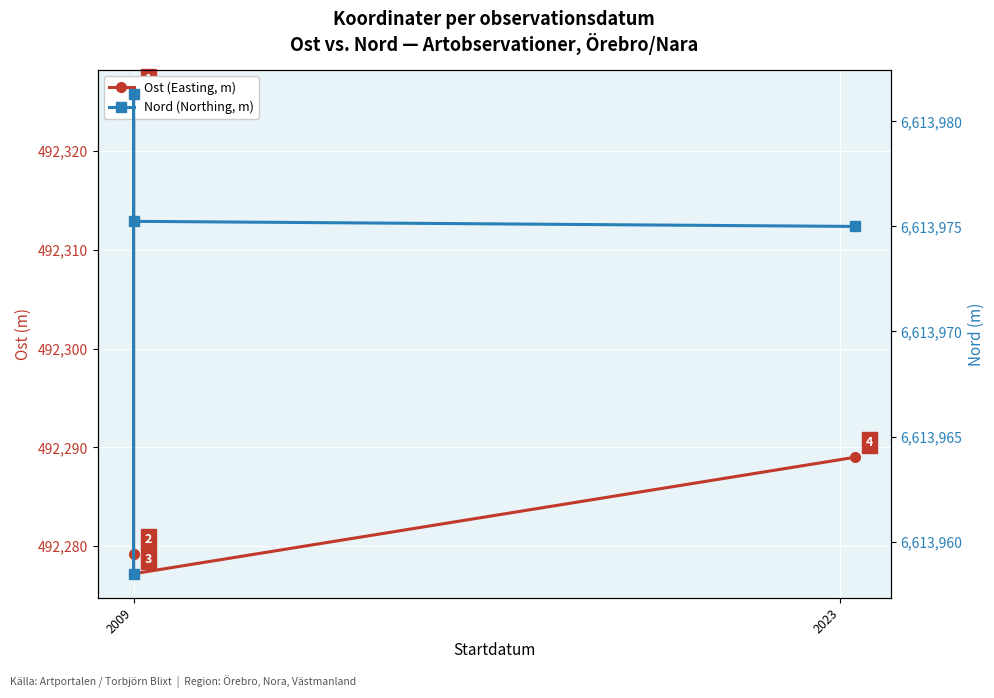

Rank the series at 2009 from lowest to highest value.

Ost (Easting, m), Nord (Northing, m)